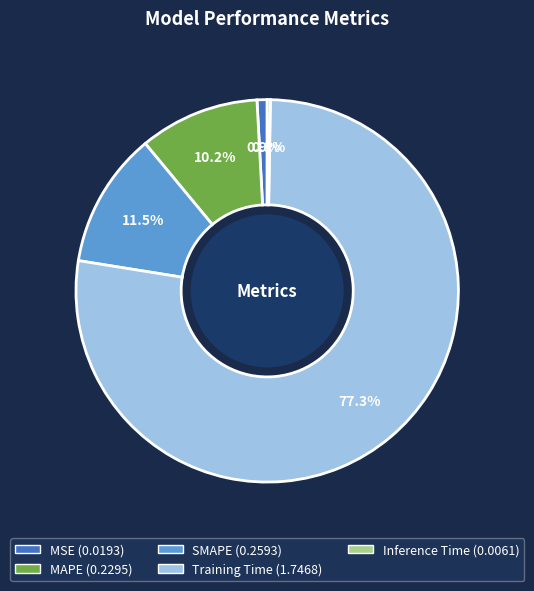

Does MSE account for over 50% of the chart?

No